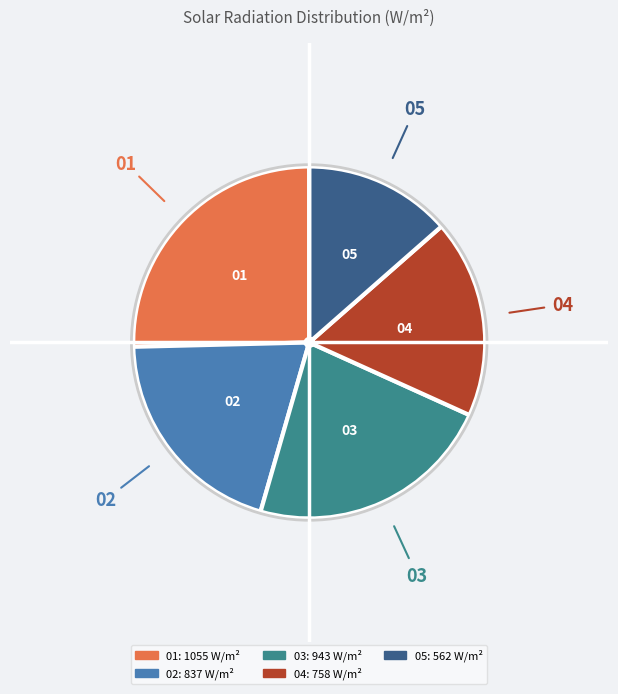

Is there any slice that represents more than half of the pie?

No